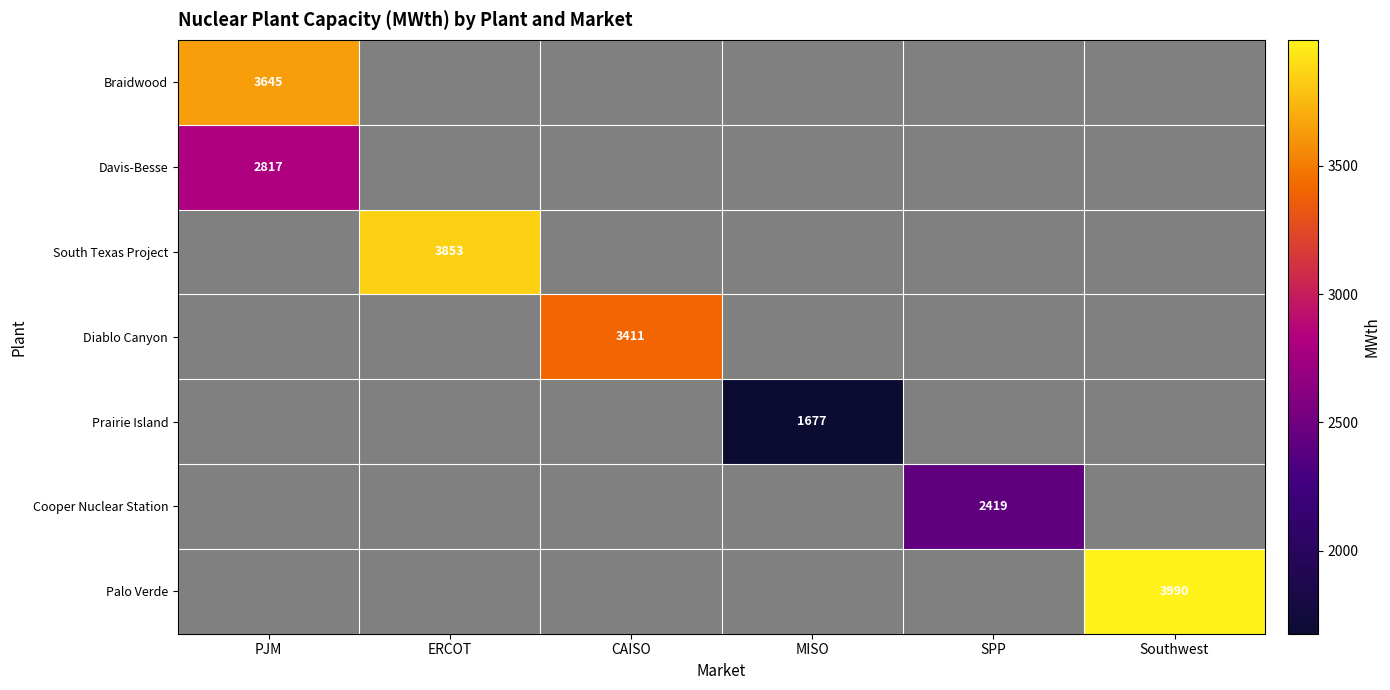

Is it true that Braidwood equals 3645 at PJM?

True